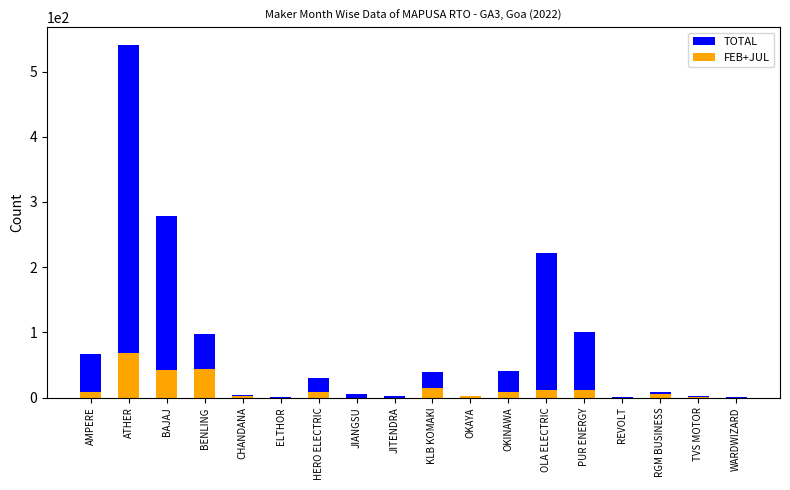

What is the value of the FEB+JUL bar at the 4th from the left?

43